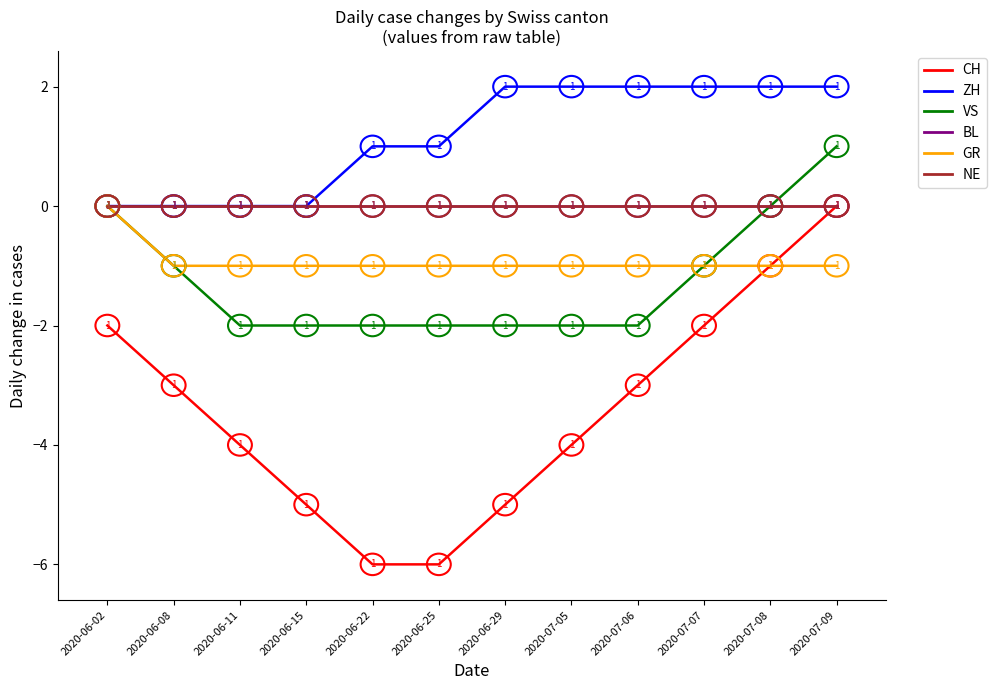

Between 2020-07-06 and 2020-06-29, which is larger?

2020-07-06